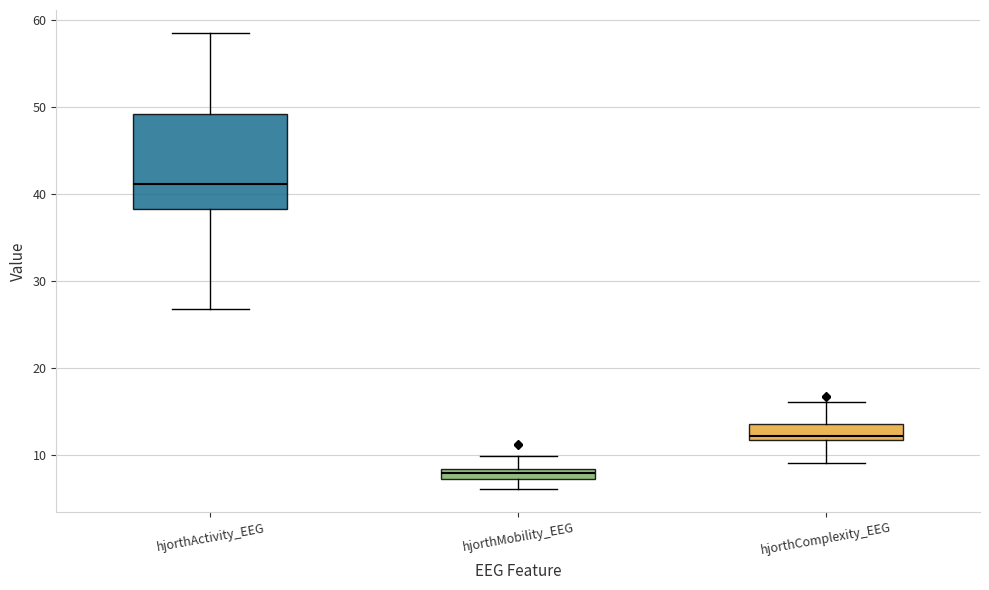

Which box's median line is the highest?

hjorthActivity_EEG